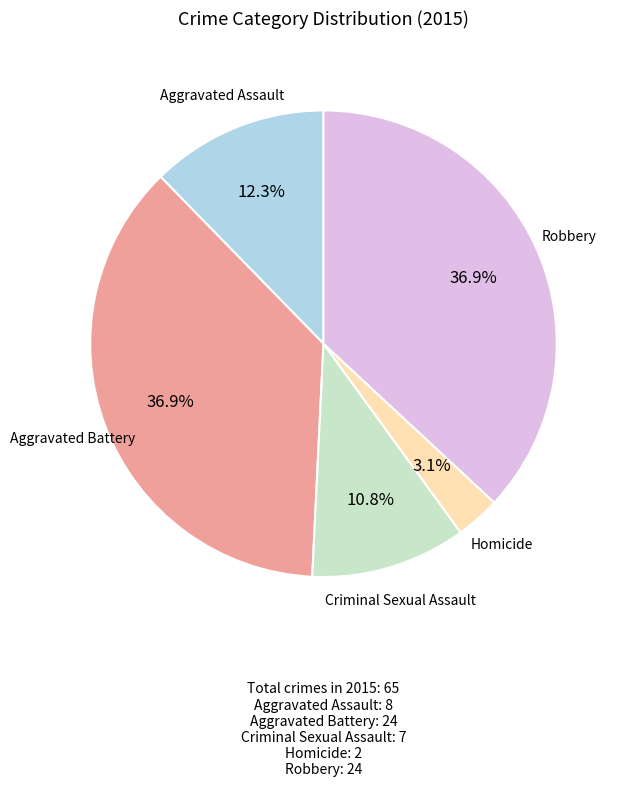

Does any single category account for the majority?

No